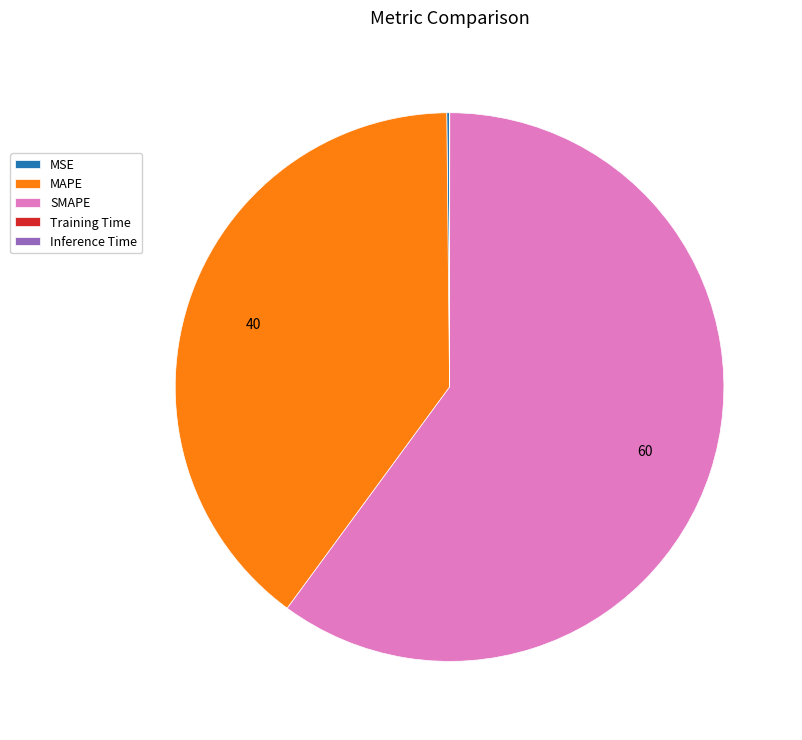

The SMAPE slice represents 60% of the pie. True or false?

True